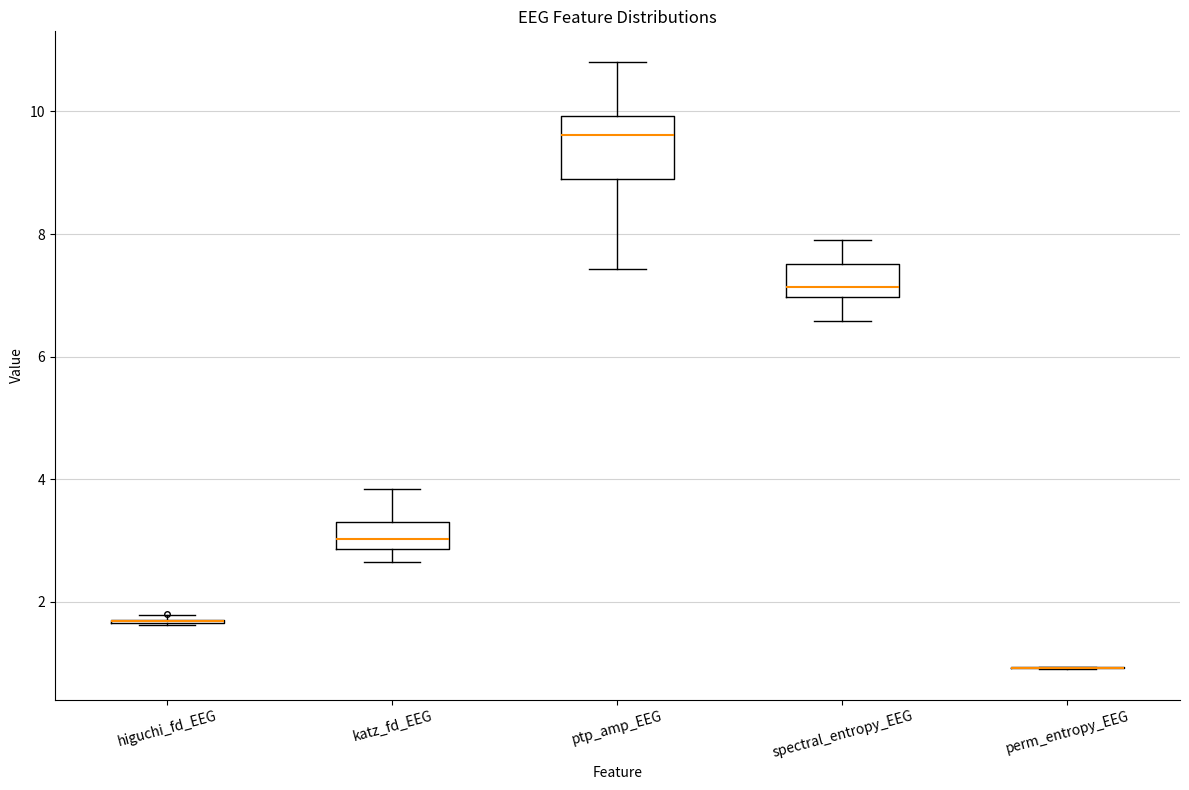

Comparing the boxes themselves (not the whiskers), which one is the tallest?

ptp_amp_EEG